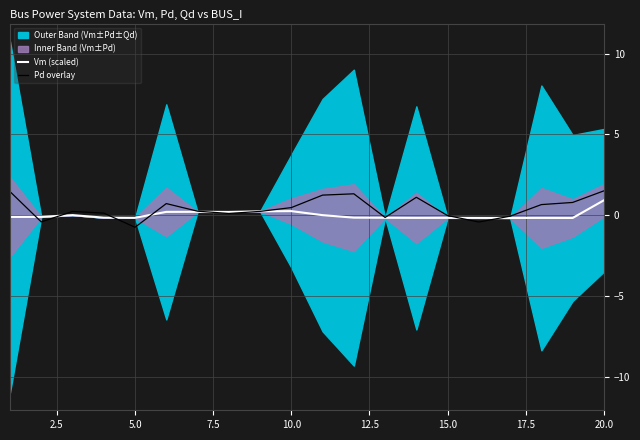

What is the minimum value for Pd overlay?

-0.8